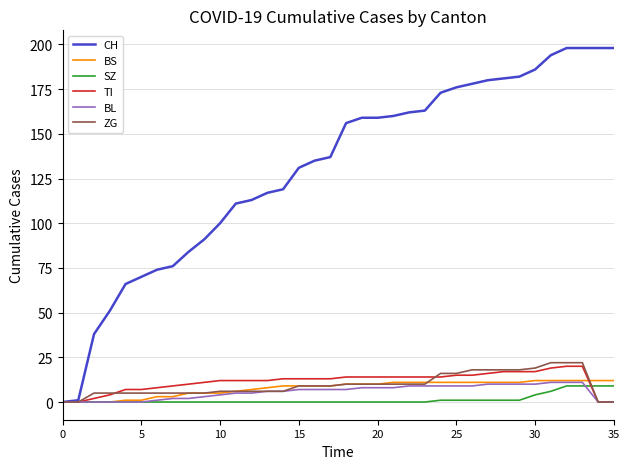

Which series has the largest total across all categories?

CH